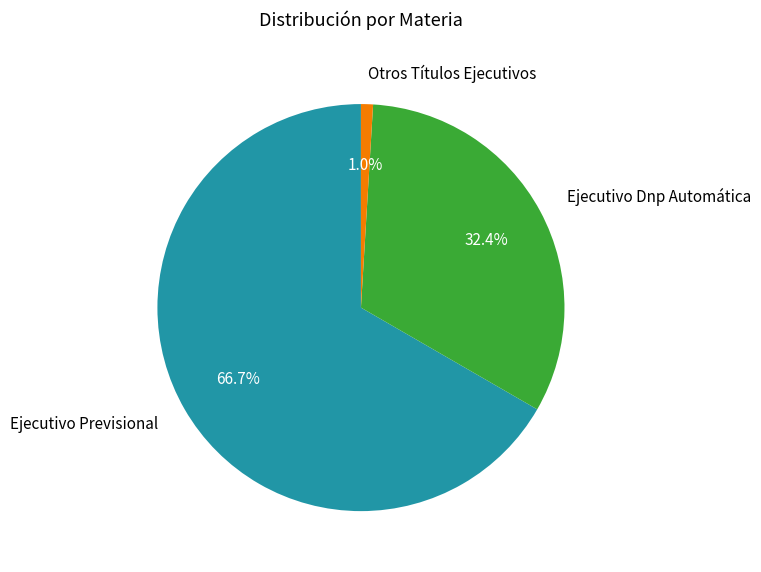

What is the smallest slice in the pie chart?

Otros Títulos Ejecutivos